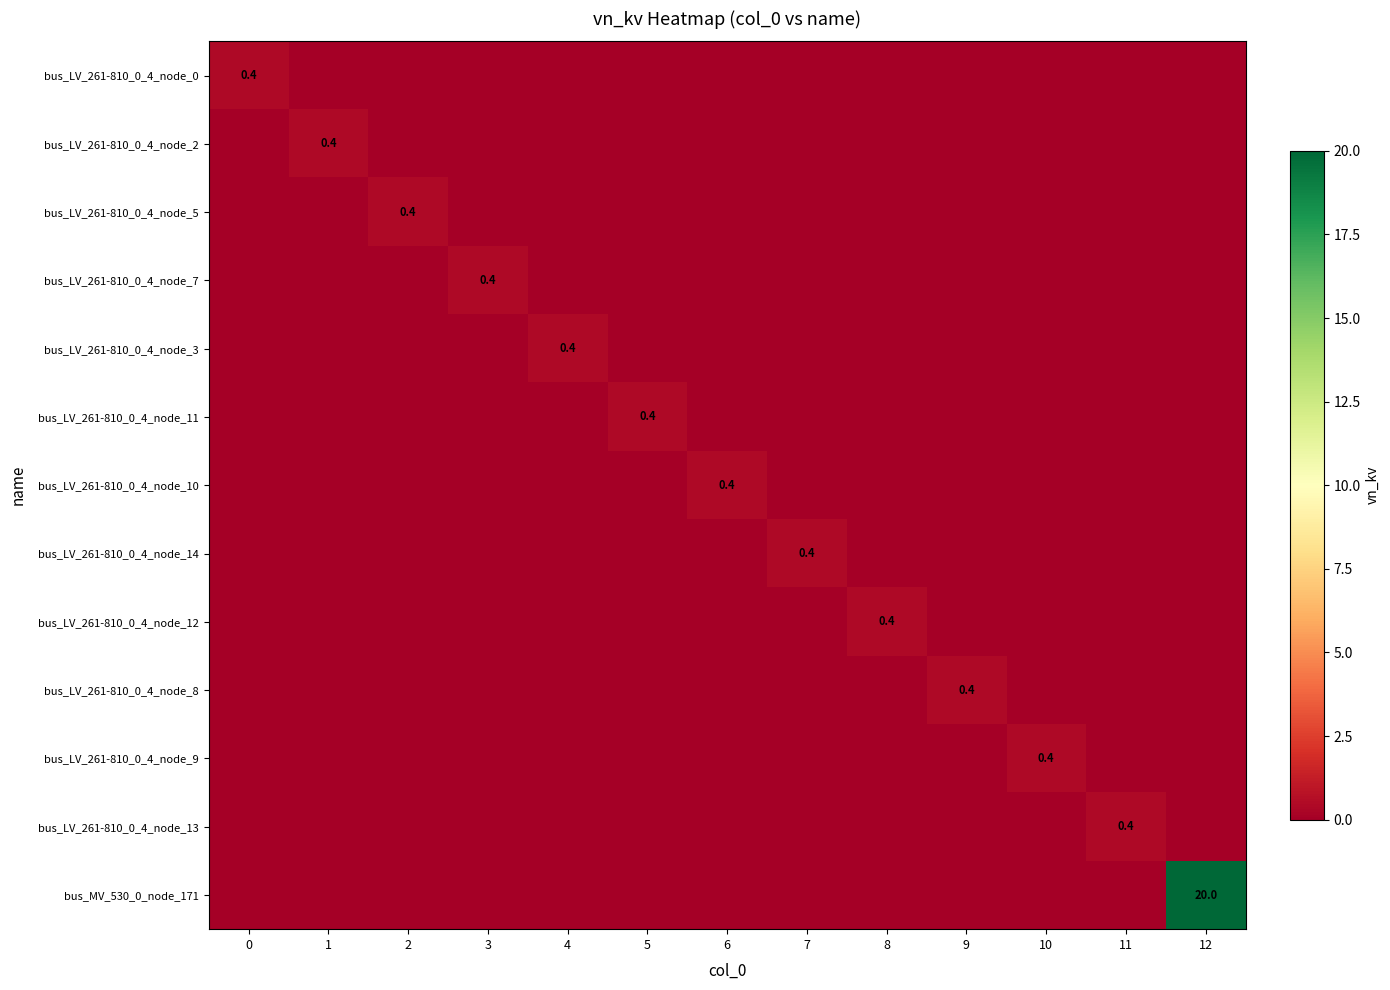

At how many categories does at least one series exceed 16?

1